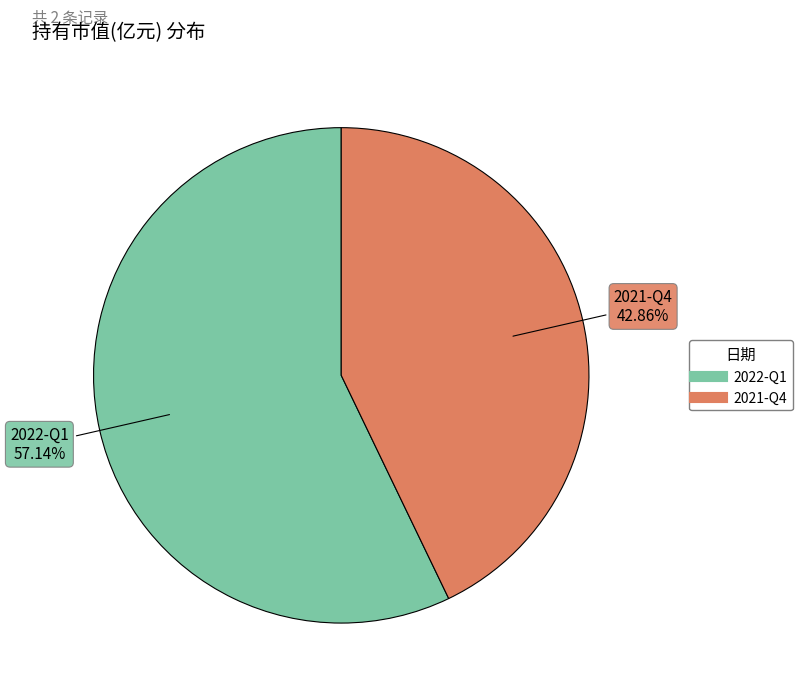

Which category has the smallest portion of the pie?

2021-Q4